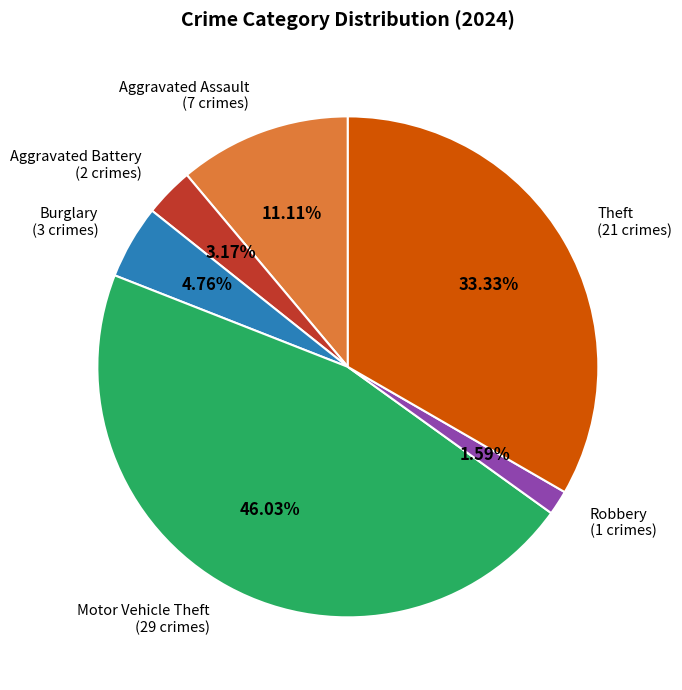

Count the number of slices in the pie.

6